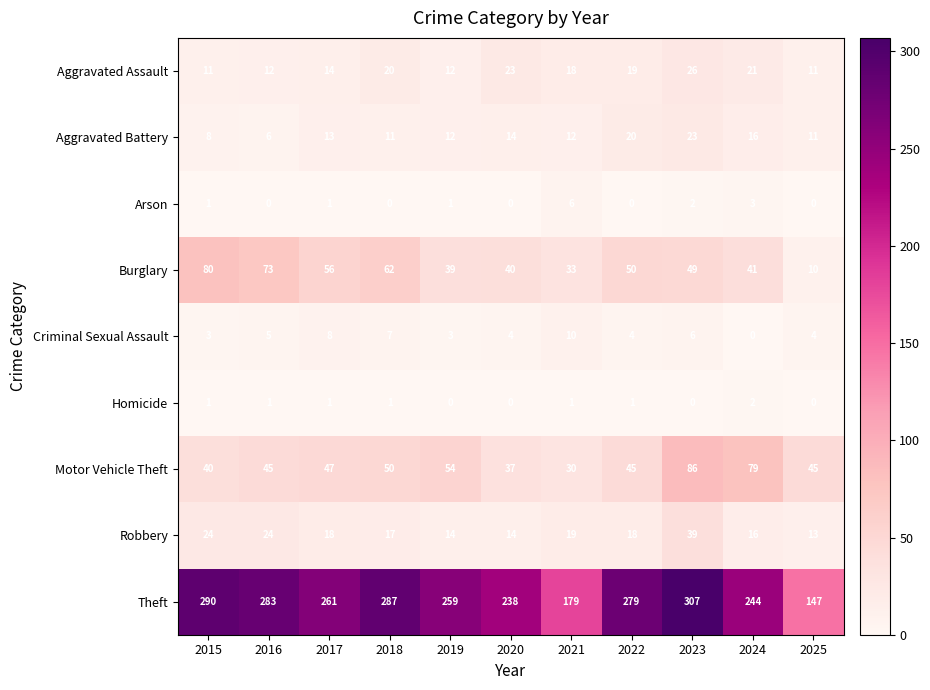

Is it true that Aggravated Assault equals 23 at 2020?

True